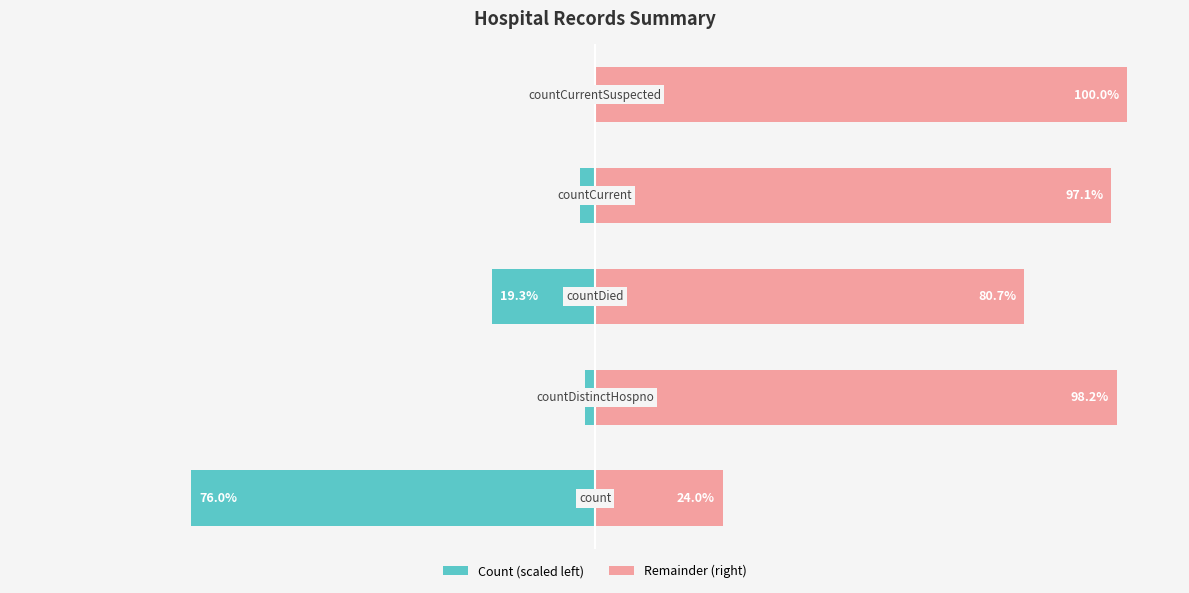

What is the value of the values (left) bar at the 2nd from the left?

-1.8